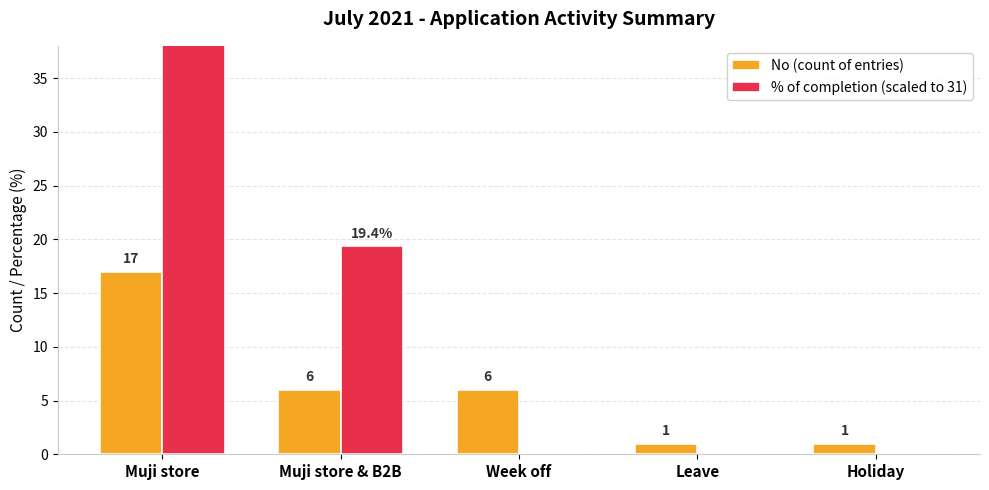

What is the difference between the No (count of entries) values at Muji store & B2B and Muji store?

11.0